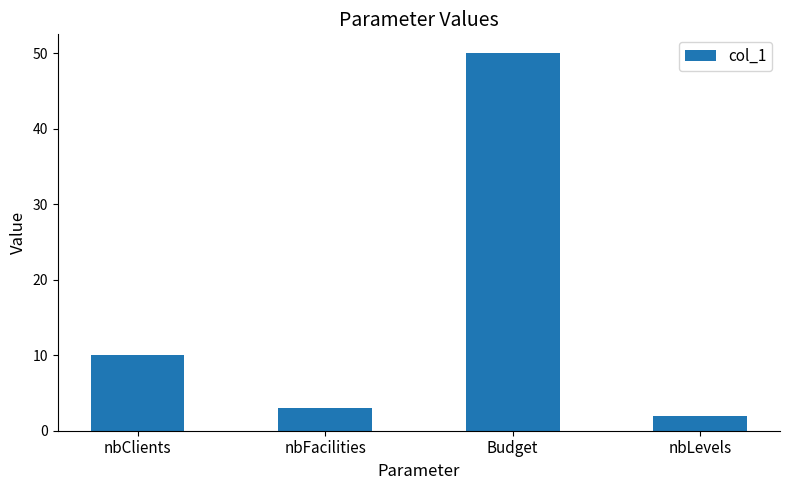

What is the minimum value shown in the chart?

2